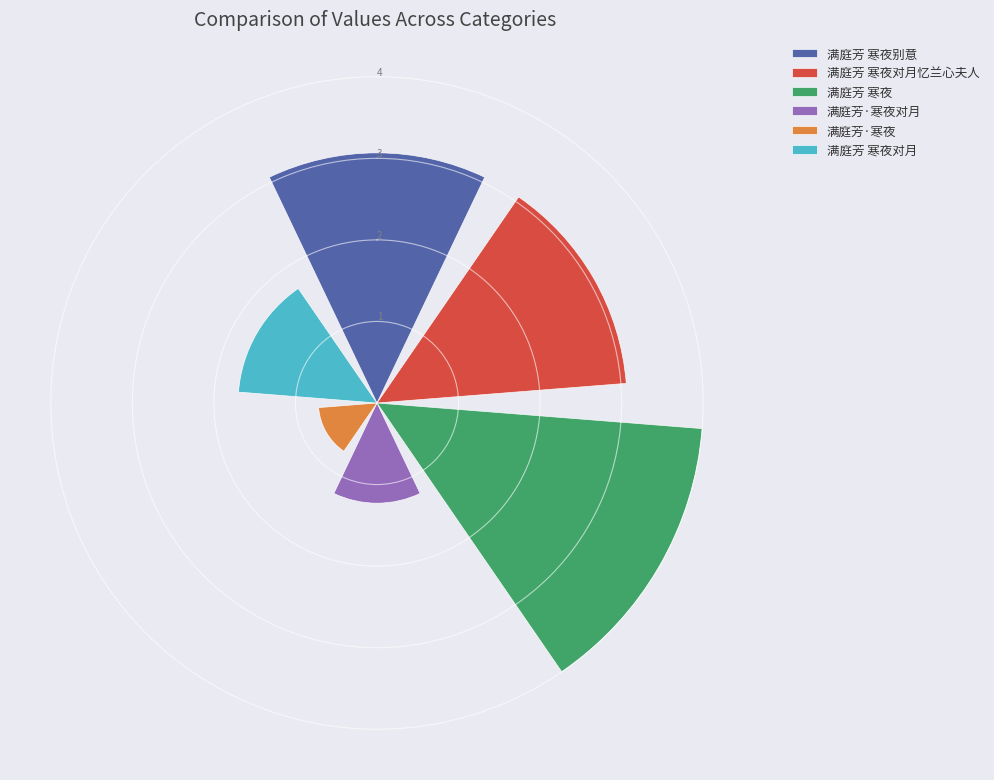

What is the maximum value for 满庭芳·寒夜对月?

1.2